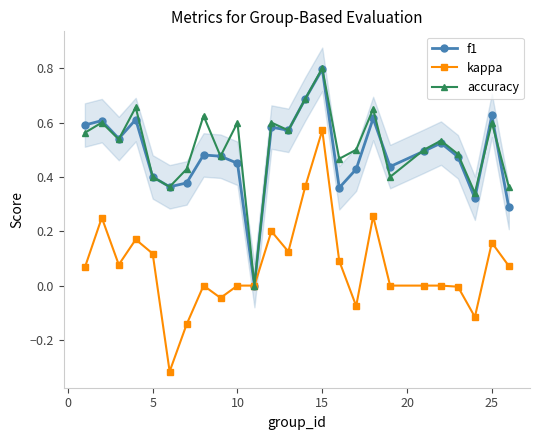

What are all the series names shown in the legend?

f1, kappa, accuracy